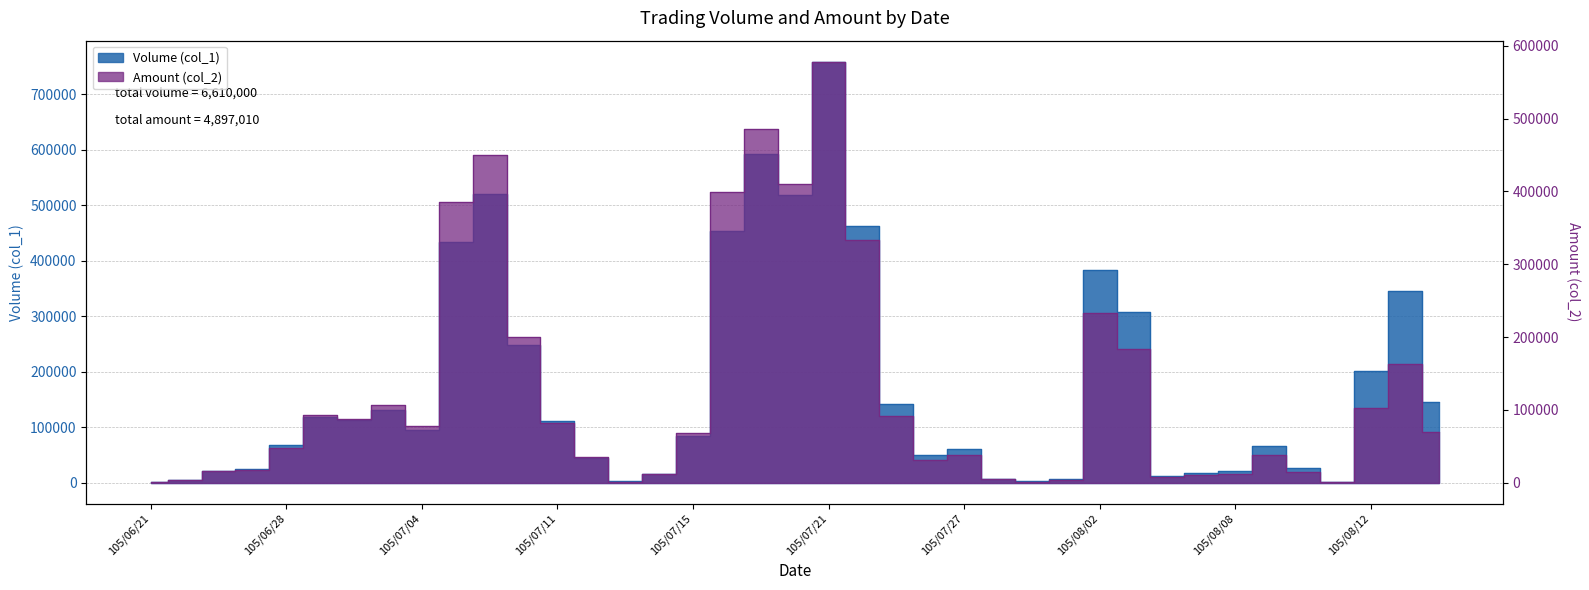

What is the average value of the Amount (col_2) series?

125564